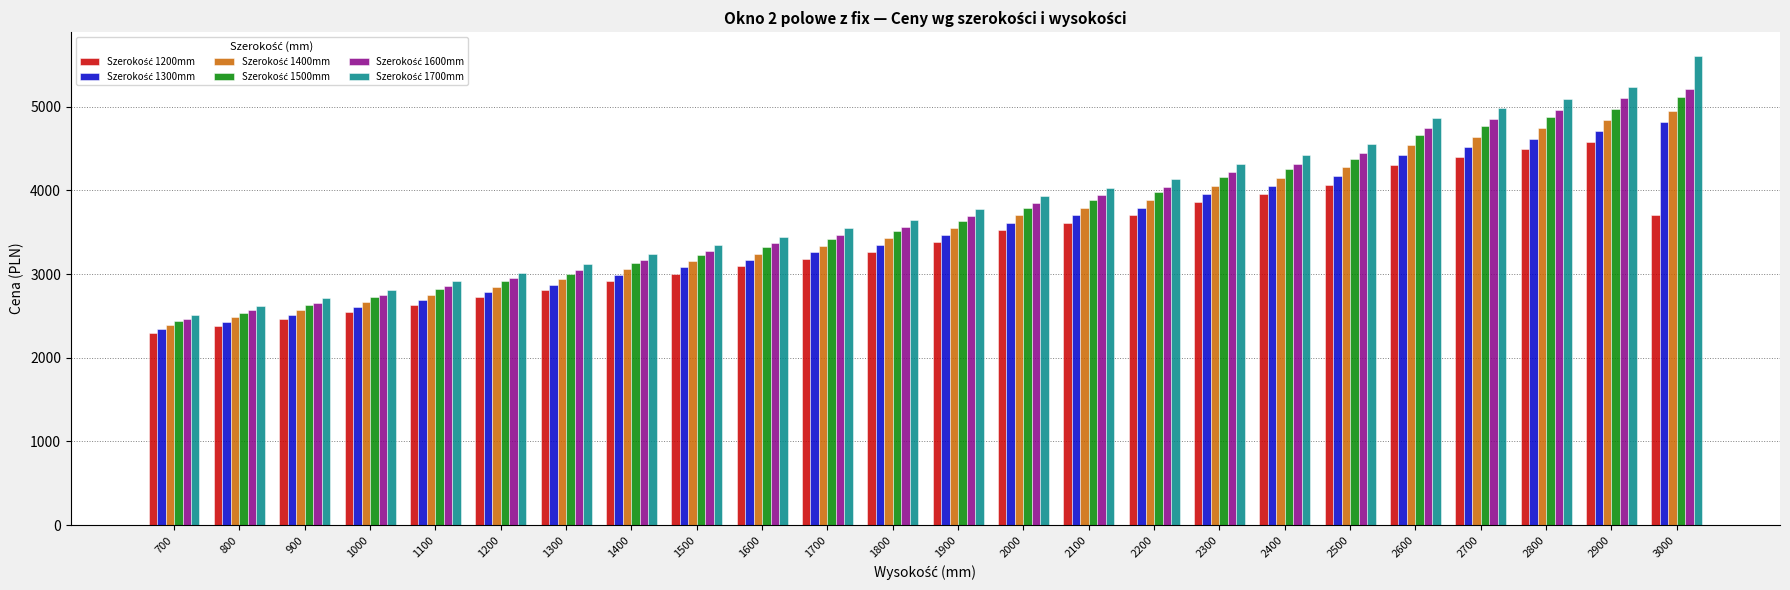

What is the difference between the highest and lowest values at 1300?

311